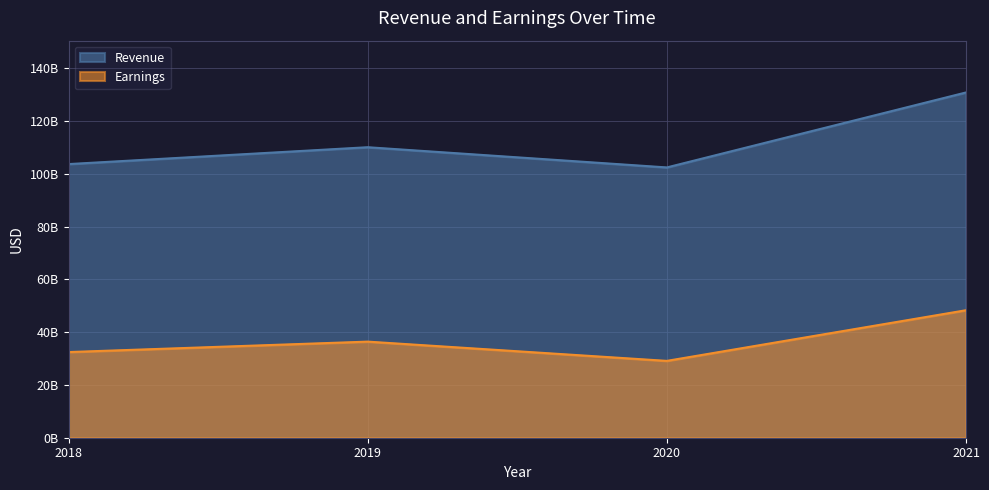

Rank the series by their maximum value, from lowest to highest.

Earnings, Revenue